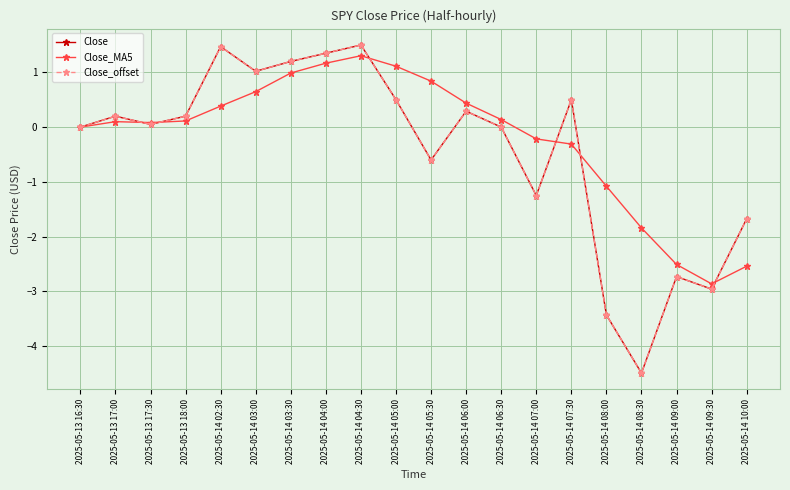

What is the total value across all series at 2025-05-14 07:30?

0.7